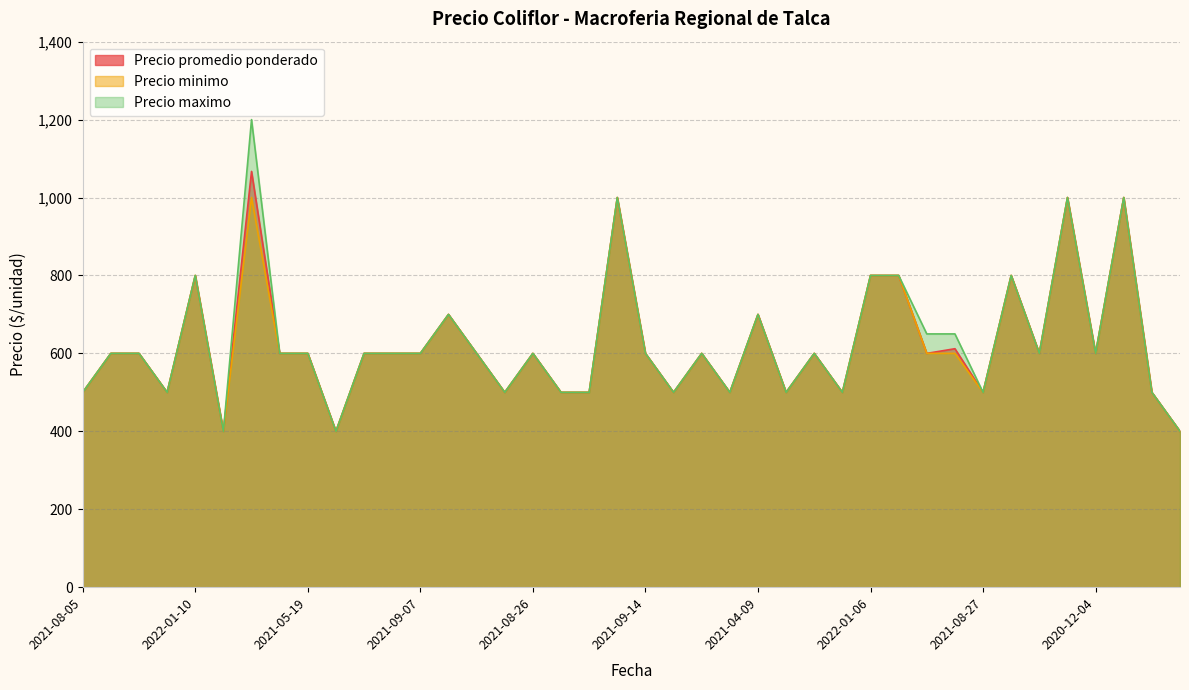

Does the chart display data point markers on the line(s)?

No